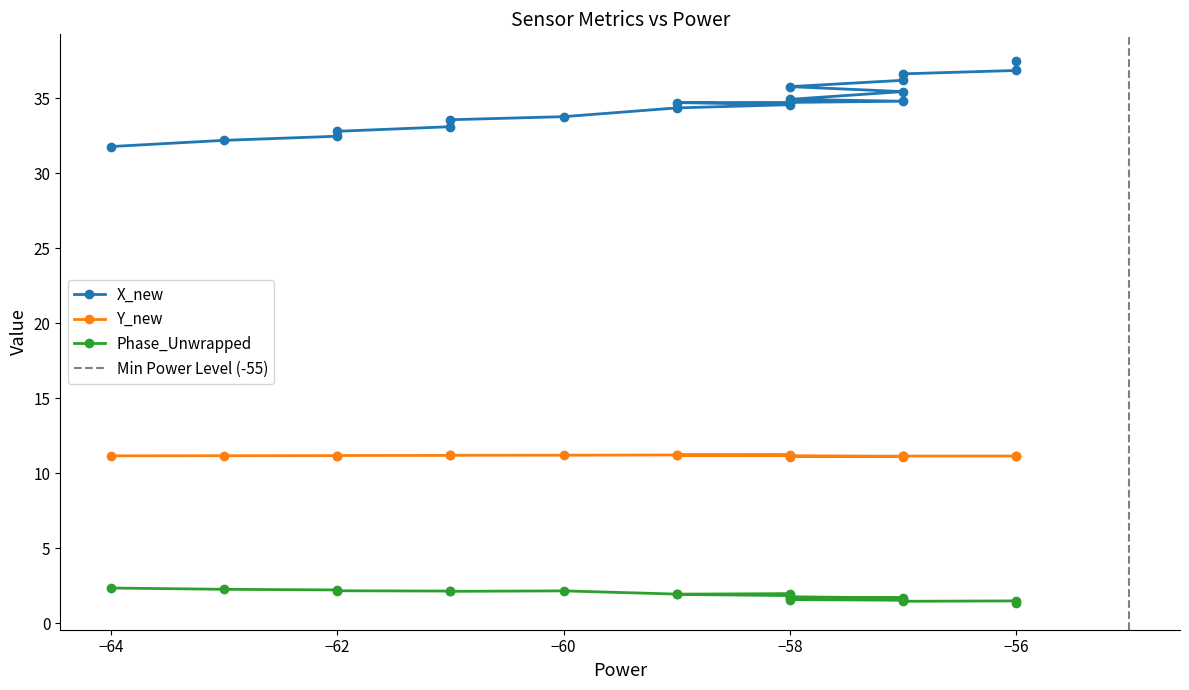

Rank the series at −56 from highest to lowest value.

X_new, Y_new, Phase_Unwrapped